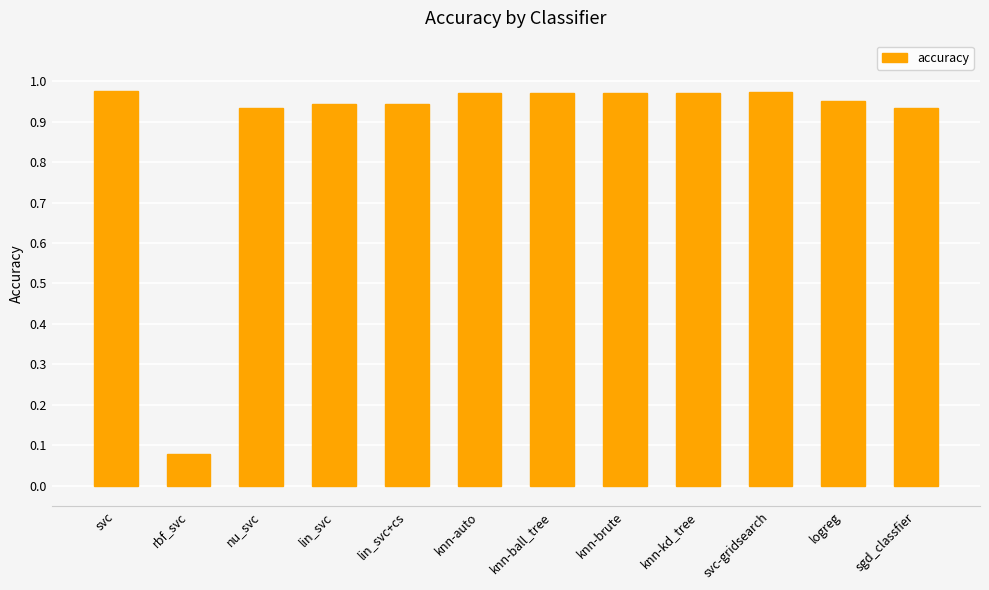

What is the label of the 9th bar from the left?

knn-kd_tree